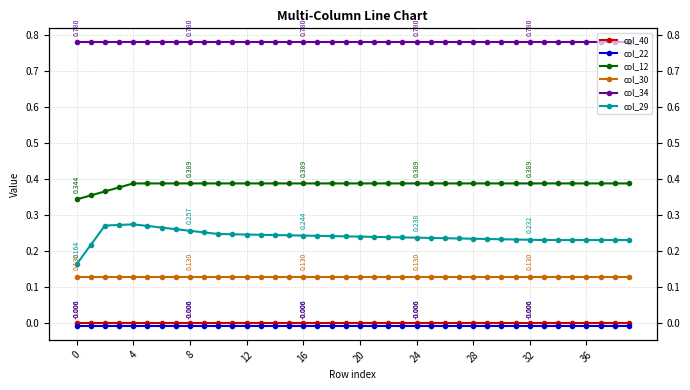

Read the col_34 value at 18.

0.8